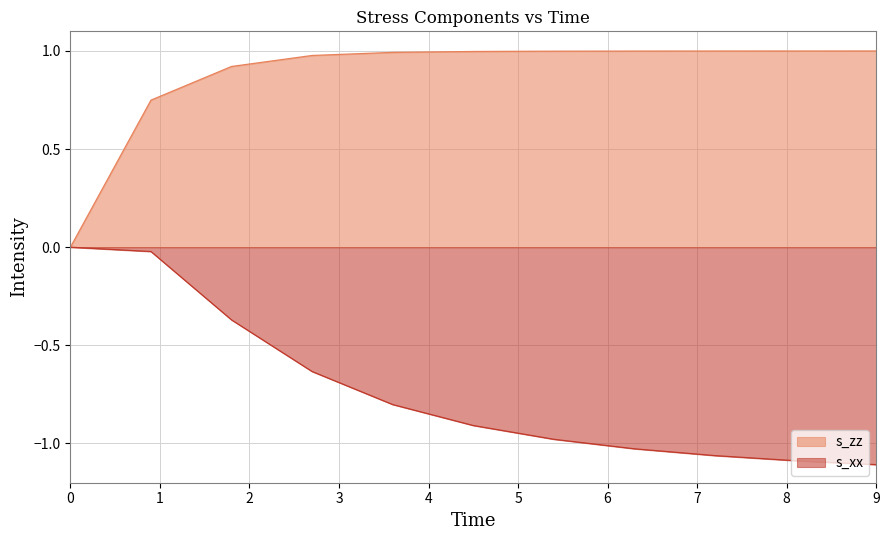

How many values in the s_zz series exceed 0?

10